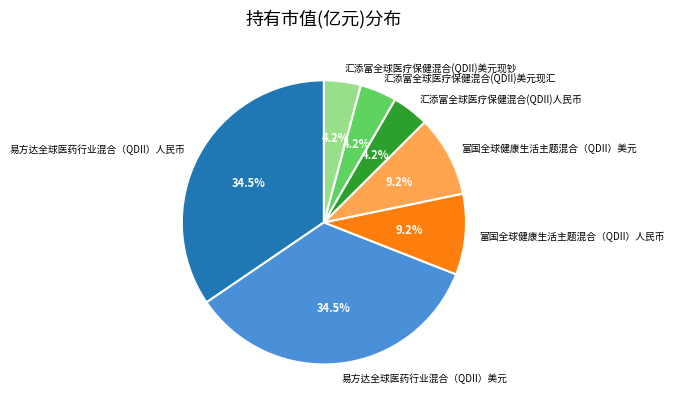

Is 汇添富全球医疗保健混合(QDII)人民币 the majority of the pie?

No